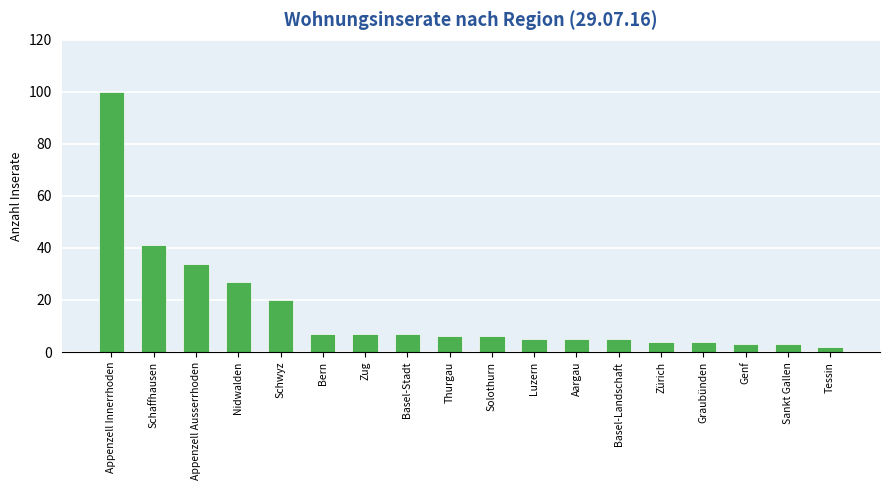

What is the difference between the second highest and minimum values?

39